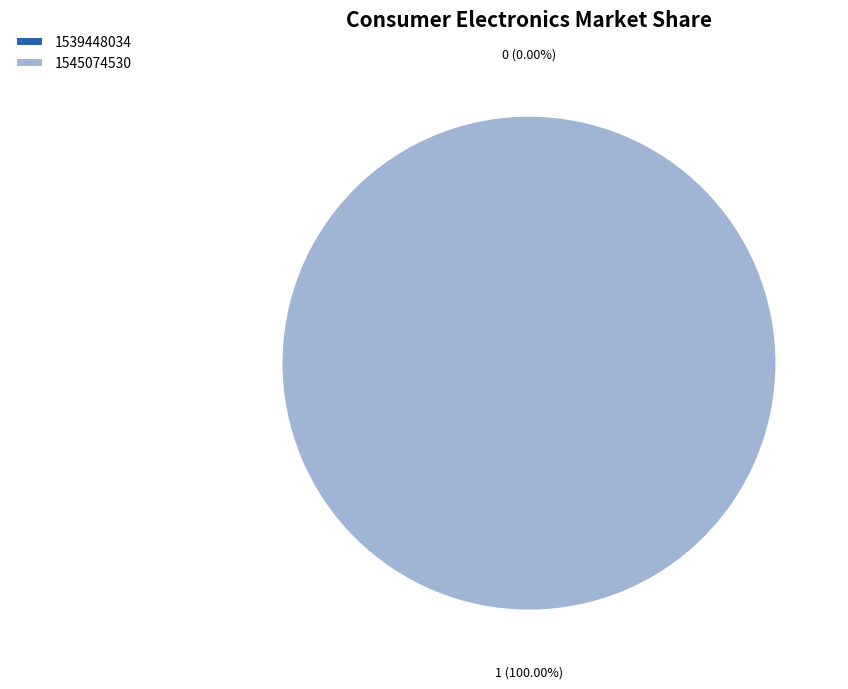

Which has a higher value, 1539448034 or 1545074530?

1545074530